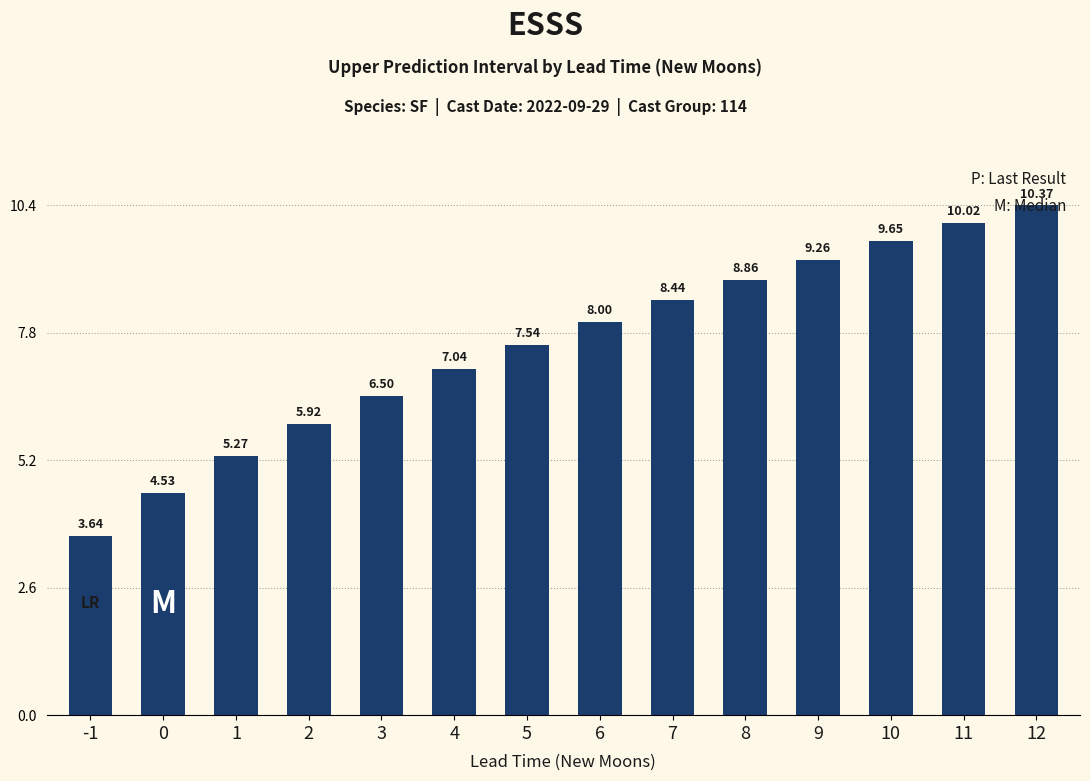

Are the bars grouped side by side (vs. stacked)?

No